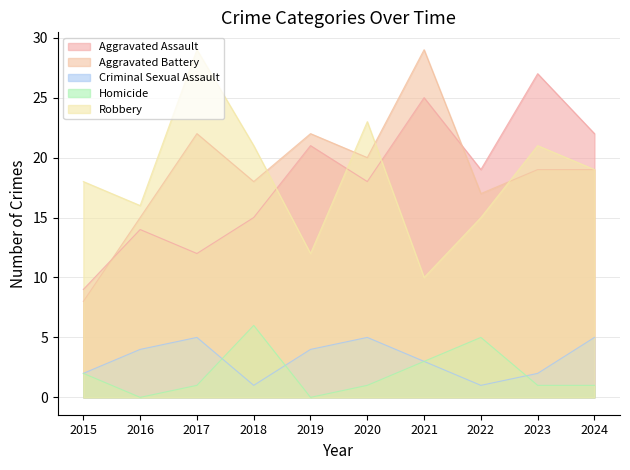

The value of Aggravated Battery at 2017 is 22. True or false?

True